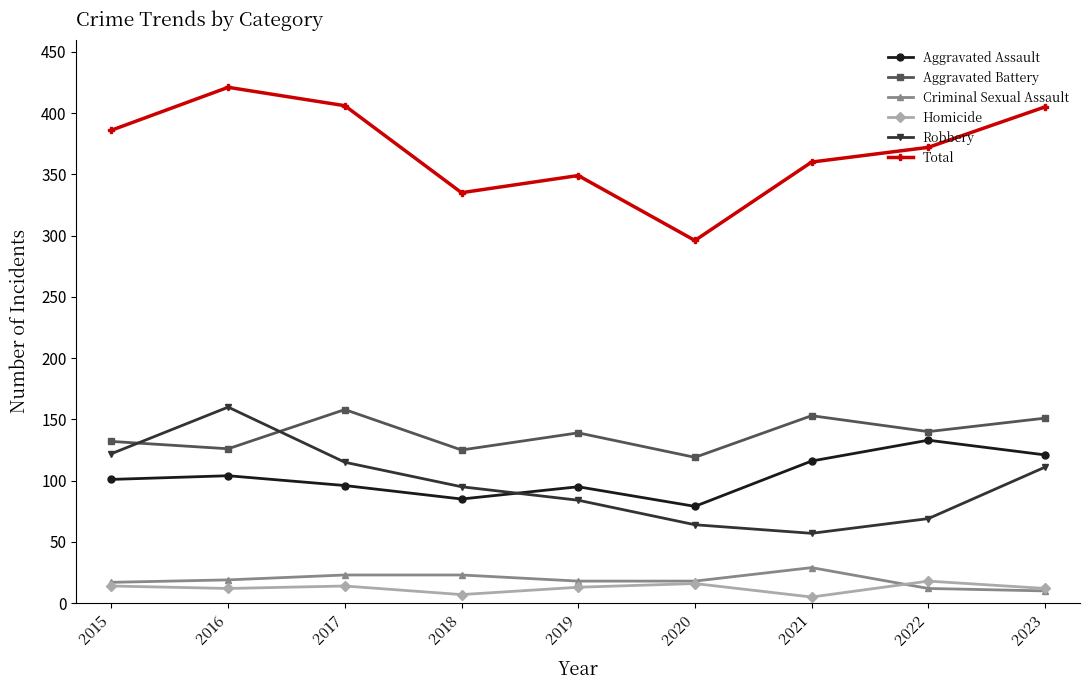

The Robbery series shows 84 at 2019. True or false?

True